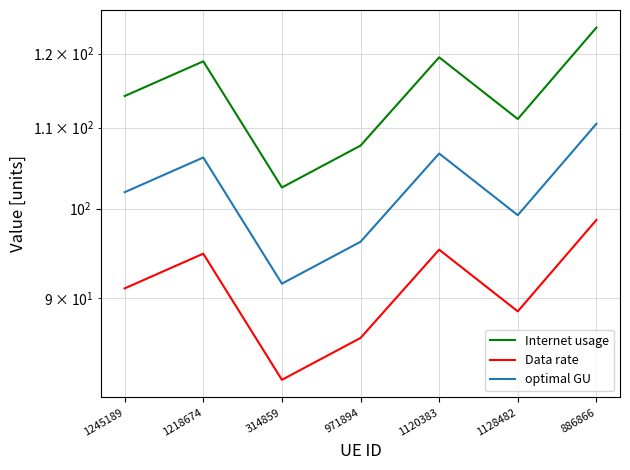

What are all the series names shown in the legend?

Internet usage, Data rate, optimal GU